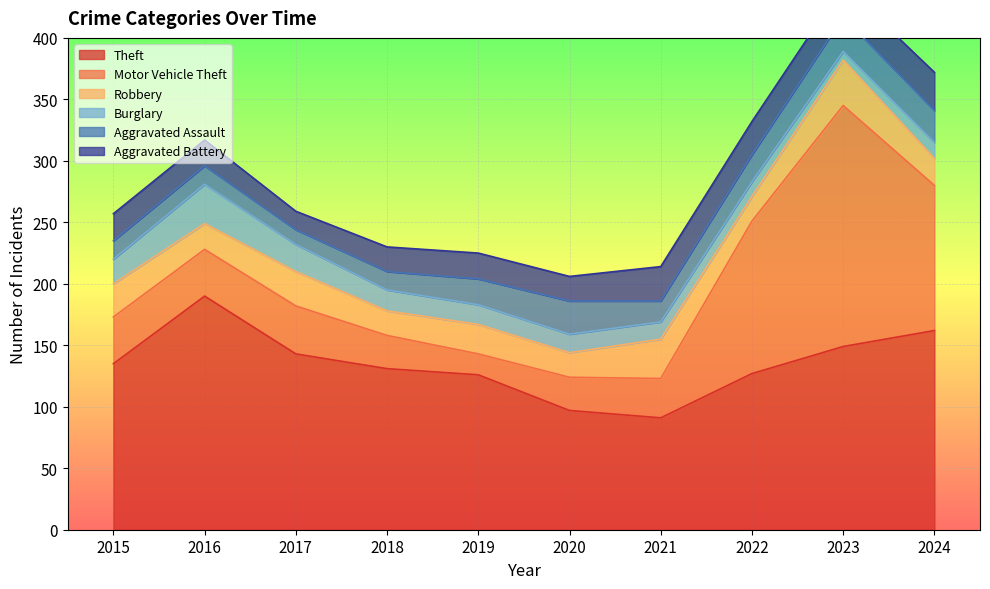

Is the value of Burglary at 2015 greater than the value of Theft at 2022?

No